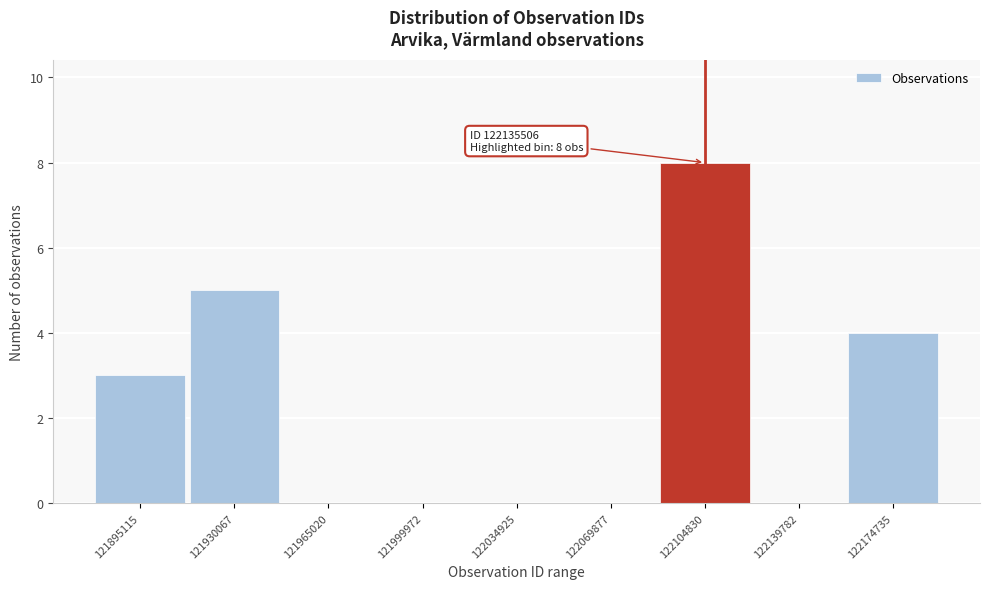

Reading right to left, what are all the values shown in this chart?

122174735=4	122139782=0	122104830=8	122069877=0	122034925=0	121999972=0	121965020=0	121930067=5	121895115=3